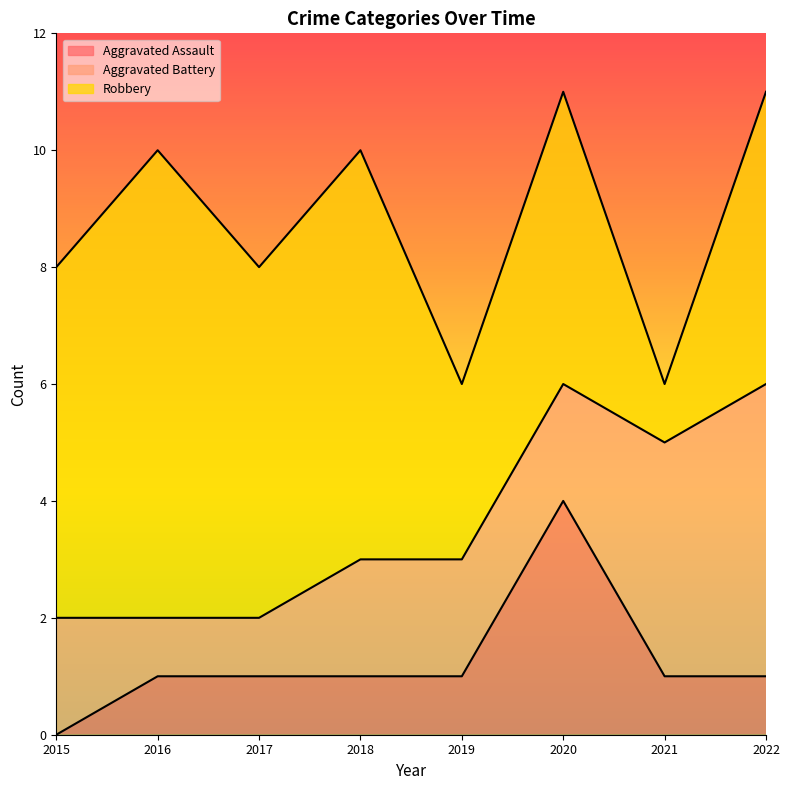

True or false: Robbery and Aggravated Assault intersect in this chart.

False